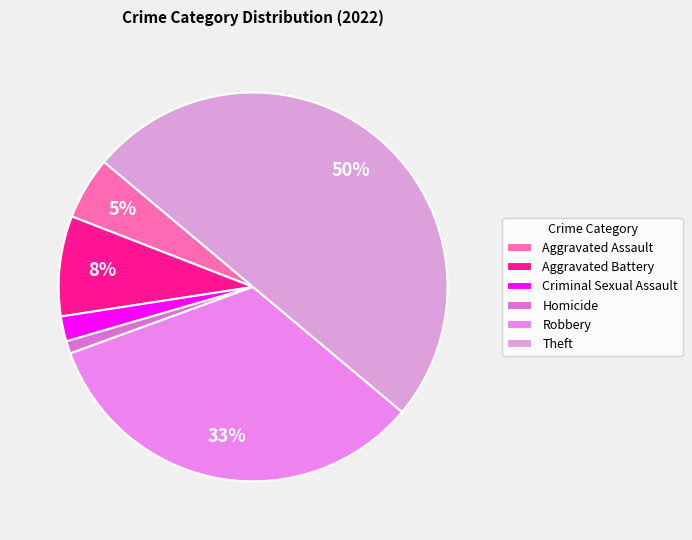

To the nearest percent, what is the combined percentage of Aggravated Battery and Criminal Sexual Assault?

10%